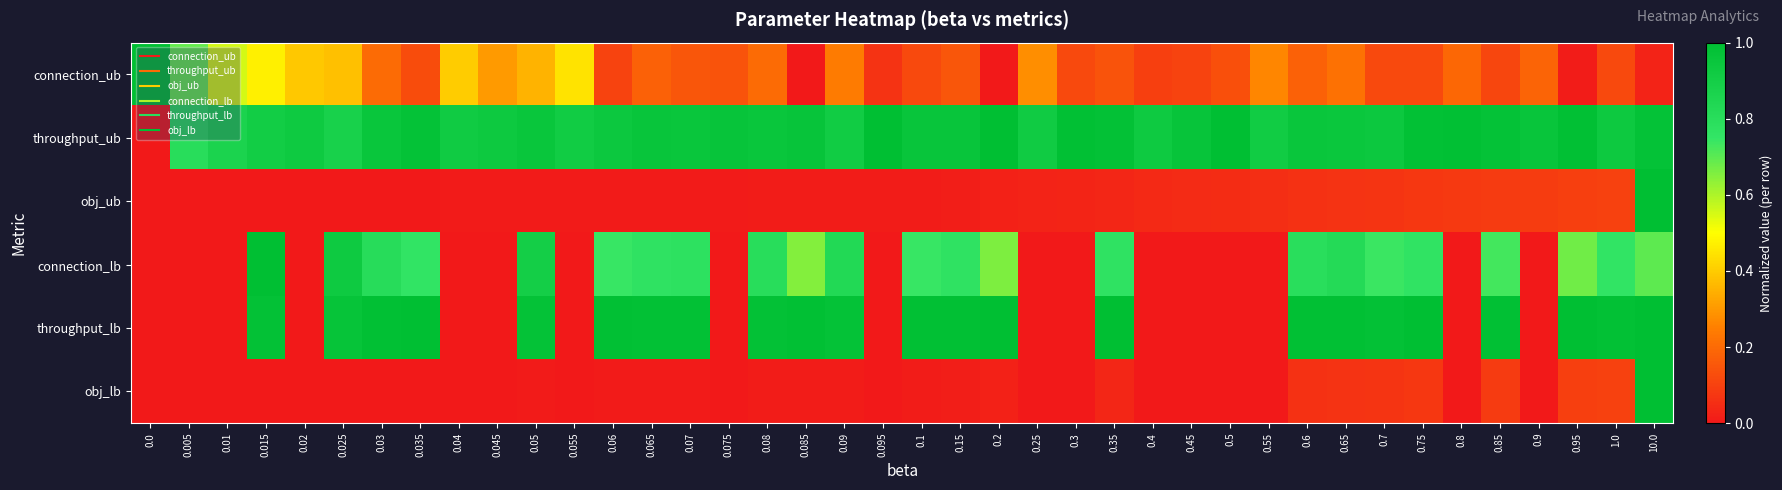

Reading left to right, extract all data points from this chart.

connection_ub: 0.0=1.0	0.005=0.7	0.01=0.6	0.015=0.5	0.02=0.4	0.025=0.4	0.03=0.2	0.035=0.1	0.04=0.4	0.045=0.3	0.05=0.4	0.055=0.4	0.06=0.1	0.065=0.2	0.07=0.2	0.075=0.1	0.08=0.2	0.085=0.0	0.09=0.2	0.095=0.1	0.1=0.1	0.15=0.2	0.2=0.0	0.25=0.3	0.3=0.1	0.35=0.1	0.4=0.1	0.45=0.1	0.5=0.1	0.55=0.3	0.6=0.2	0.65=0.2	0.7=0.1	0.75=0.1	0.8=0.2	0.85=0.1	0.9=0.2	0.95=0.0	1.0=0.1	10.0=0.0
throughput_ub: 0.0=0.0	0.005=0.8	0.01=0.9	0.015=0.9	0.02=0.9	0.025=0.9	0.03=0.9	0.035=1.0	0.04=0.9	0.045=0.9	0.05=0.9	0.055=0.9	0.06=0.9	0.065=1.0	0.07=0.9	0.075=1.0	0.08=0.9	0.085=1.0	0.09=0.9	0.095=1.0	0.1=1.0	0.15=1.0	0.2=1.0	0.25=0.9	0.3=1.0	0.35=1.0	0.4=0.9	0.45=1.0	0.5=1.0	0.55=0.9	0.6=0.9	0.65=0.9	0.7=0.9	0.75=1.0	0.8=1.0	0.85=1.0	0.9=1.0	0.95=1.0	1.0=0.9	10.0=1.0
obj_ub: 0.0=0.0	0.005=0.0	0.01=0.0	0.015=0.0	0.02=0.0	0.025=0.0	0.03=0.0	0.035=0.0	0.04=0.0	0.045=0.0	0.05=0.0	0.055=0.0	0.06=0.0	0.065=0.0	0.07=0.0	0.075=0.0	0.08=0.0	0.085=0.0	0.09=0.0	0.095=0.0	0.1=0.0	0.15=0.0	0.2=0.0	0.25=0.0	0.3=0.0	0.35=0.0	0.4=0.0	0.45=0.0	0.5=0.1	0.55=0.1	0.6=0.1	0.65=0.1	0.7=0.1	0.75=0.1	0.8=0.1	0.85=0.1	0.9=0.1	0.95=0.1	1.0=0.1	10.0=1.0
connection_lb: 0.0=0.0	0.005=0.0	0.01=0.0	0.015=1.0	0.02=0.0	0.025=0.9	0.03=0.8	0.035=0.8	0.04=0.0	0.045=0.0	0.05=0.9	0.055=0.0	0.06=0.7	0.065=0.8	0.07=0.8	0.075=0.0	0.08=0.8	0.085=0.7	0.09=0.8	0.095=0.0	0.1=0.7	0.15=0.8	0.2=0.7	0.25=0.0	0.3=0.0	0.35=0.8	0.4=0.0	0.45=0.0	0.5=0.0	0.55=0.0	0.6=0.8	0.65=0.8	0.7=0.7	0.75=0.8	0.8=0.0	0.85=0.7	0.9=0.0	0.95=0.7	1.0=0.8	10.0=0.7
throughput_lb: 0.0=0.0	0.005=0.0	0.01=0.0	0.015=1.0	0.02=0.0	0.025=1.0	0.03=1.0	0.035=1.0	0.04=0.0	0.045=0.0	0.05=1.0	0.055=0.0	0.06=1.0	0.065=1.0	0.07=1.0	0.075=0.0	0.08=1.0	0.085=1.0	0.09=1.0	0.095=0.0	0.1=1.0	0.15=1.0	0.2=1.0	0.25=0.0	0.3=0.0	0.35=1.0	0.4=0.0	0.45=0.0	0.5=0.0	0.55=0.0	0.6=1.0	0.65=1.0	0.7=1.0	0.75=1.0	0.8=0.0	0.85=1.0	0.9=0.0	0.95=1.0	1.0=1.0	10.0=1.0
obj_lb: 0.0=0.0	0.005=0.0	0.01=0.0	0.015=0.0	0.02=0.0	0.025=0.0	0.03=0.0	0.035=0.0	0.04=0.0	0.045=0.0	0.05=0.0	0.055=0.0	0.06=0.0	0.065=0.0	0.07=0.0	0.075=0.0	0.08=0.0	0.085=0.0	0.09=0.0	0.095=0.0	0.1=0.0	0.15=0.0	0.2=0.0	0.25=0.0	0.3=0.0	0.35=0.0	0.4=0.0	0.45=0.0	0.5=0.0	0.55=0.0	0.6=0.1	0.65=0.1	0.7=0.1	0.75=0.1	0.8=0.0	0.85=0.1	0.9=0.0	0.95=0.1	1.0=0.1	10.0=1.0